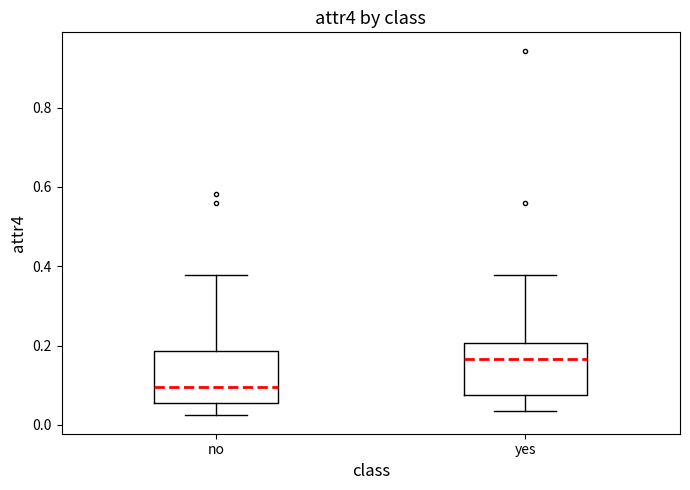

Which box has the highest median line?

yes